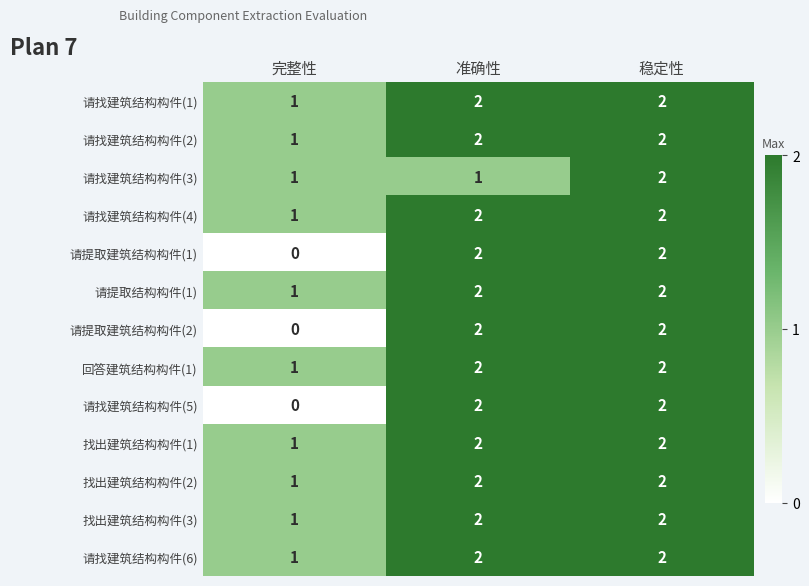

Is it true that 请找建筑结构构件(6) equals 3 at 准确性?

False